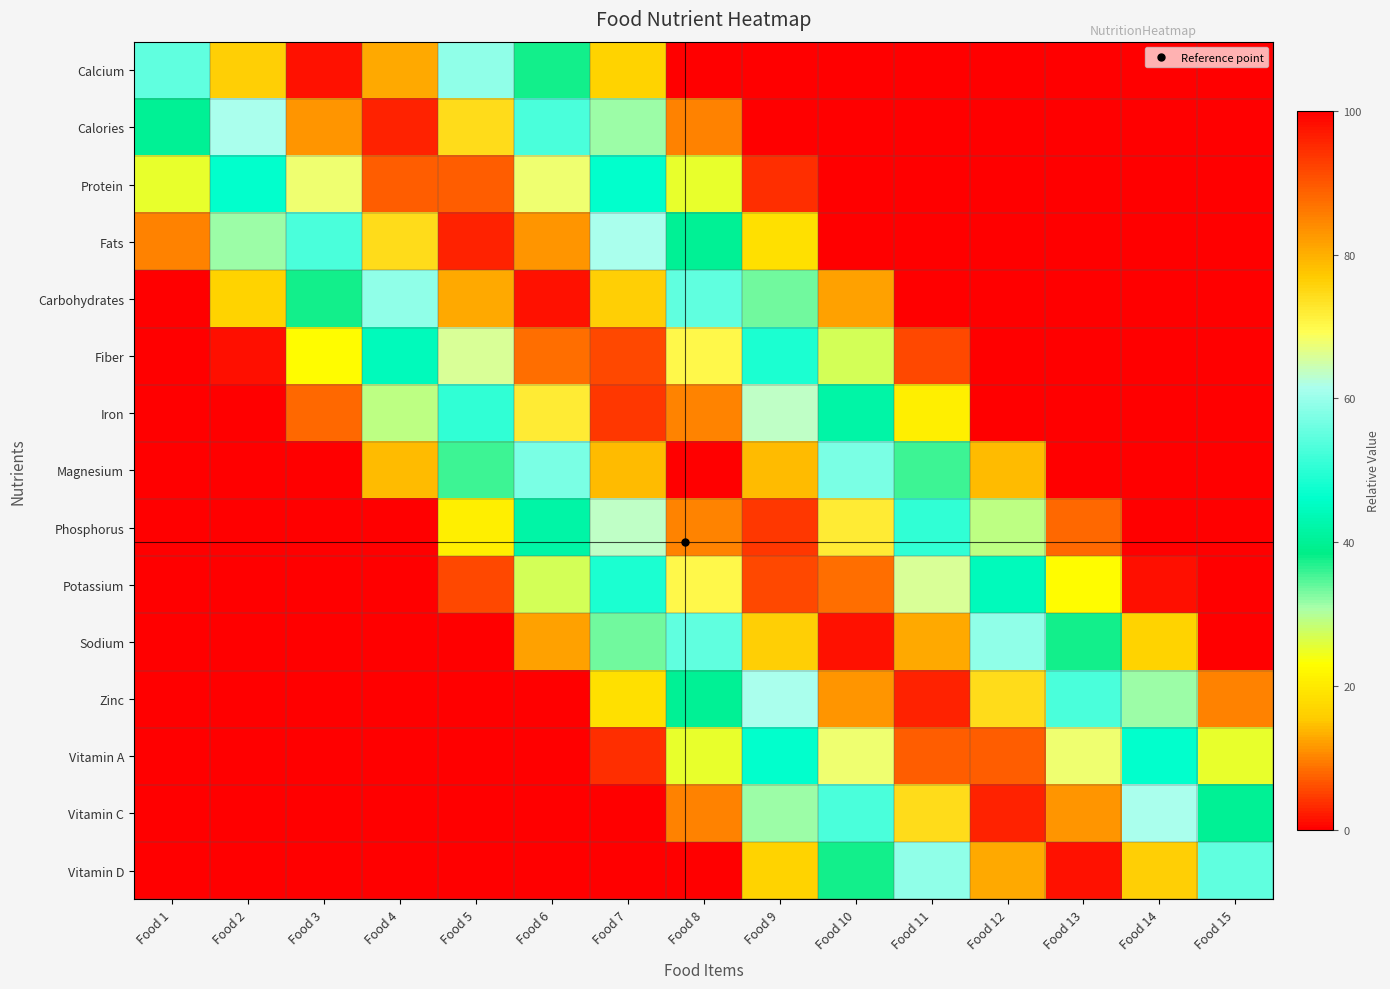

Which series has the widest spread of values?

Magnesium